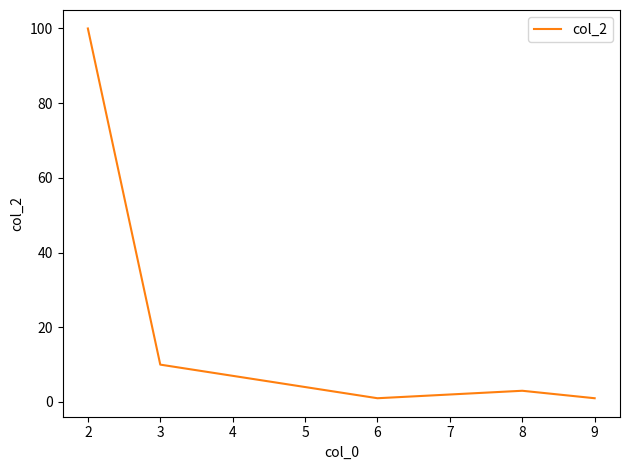

Reading left to right, what are all the values shown in this chart?

2=100	3=10	6=1	8=3	9=1